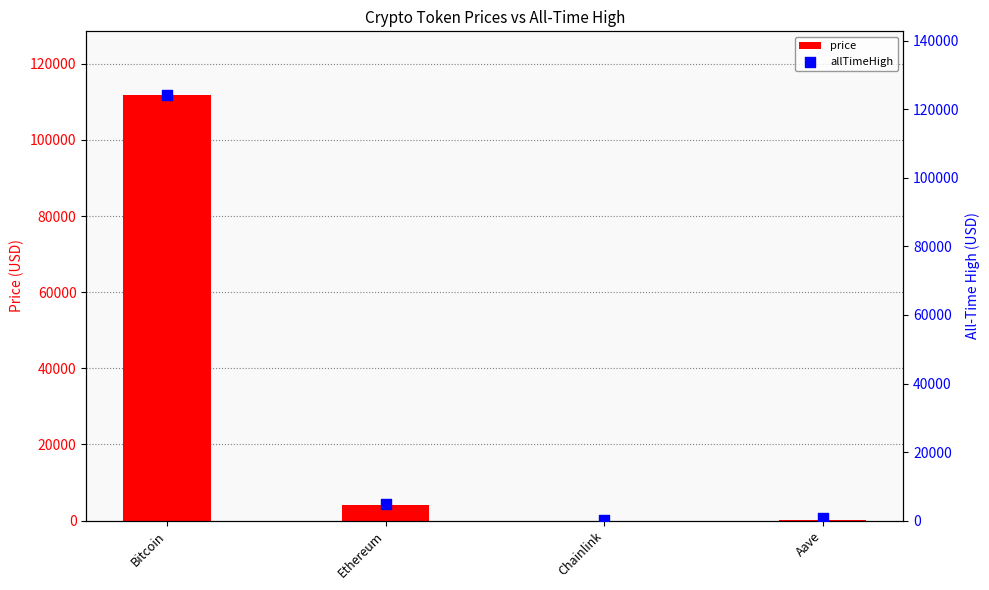

Which series has the largest total across all categories?

allTimeHigh